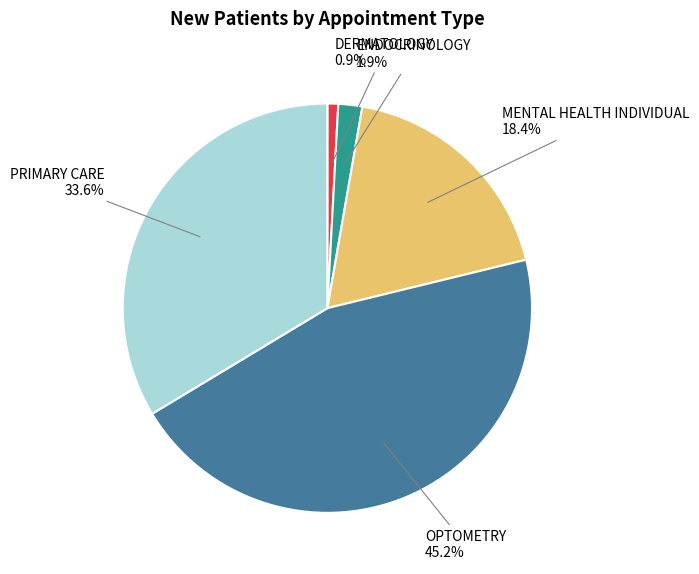

Which has a higher value, DERMATOLOGY or ENDOCRINOLOGY?

ENDOCRINOLOGY